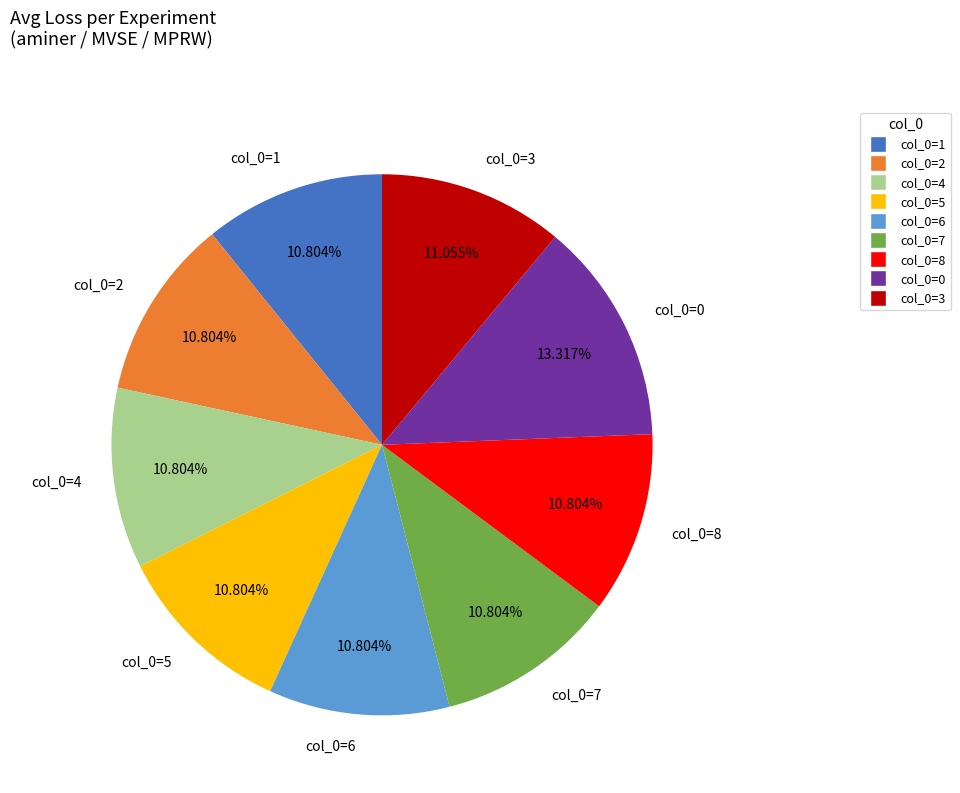

Combined, do col_0=4 and col_0=8 account for over 50%?

No